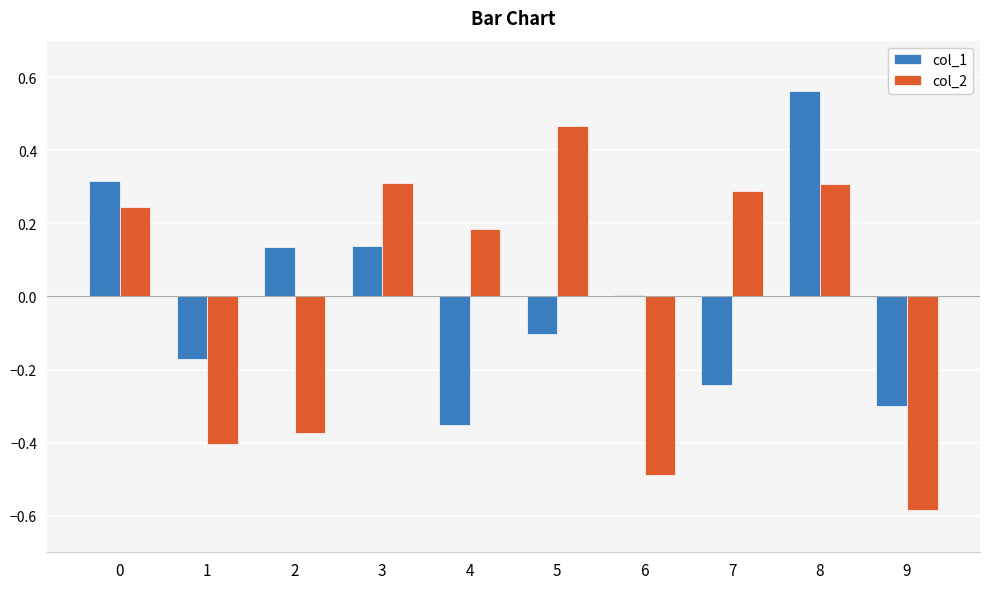

Is the value of col_1 at 9 greater than the value of col_2 at 9?

Yes